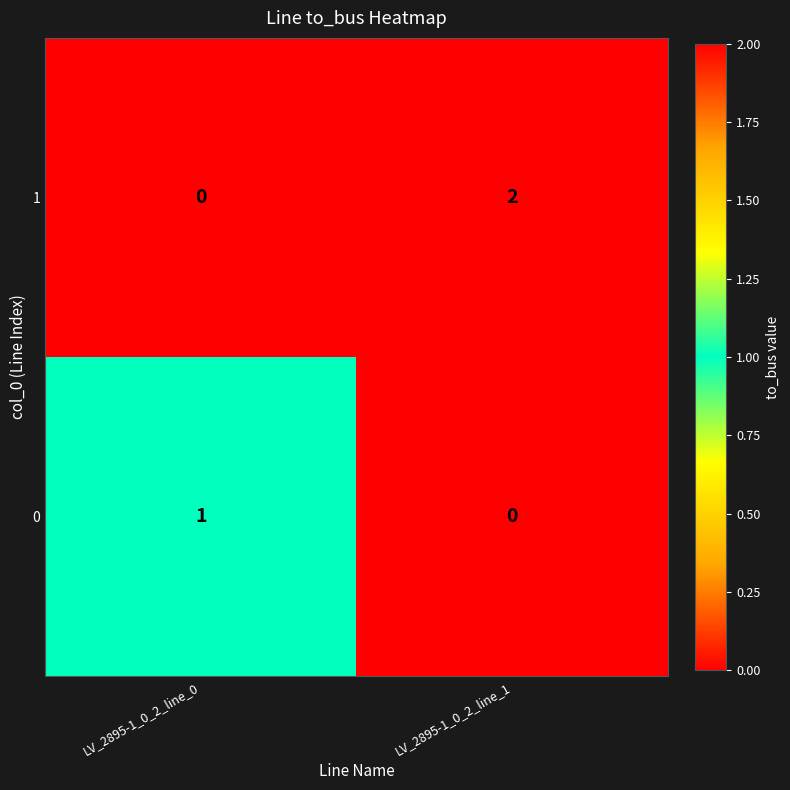

Is the value of 0 at LV_2895-1_0_2_line_0 greater than the value of 1 at LV_2895-1_0_2_line_1?

No